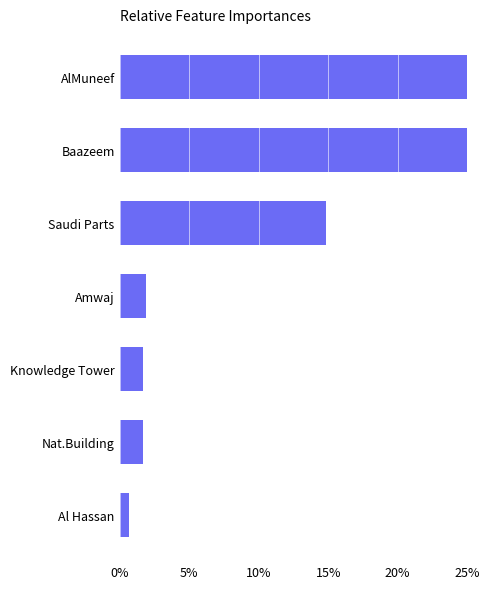

How many data points are less than 1?

1